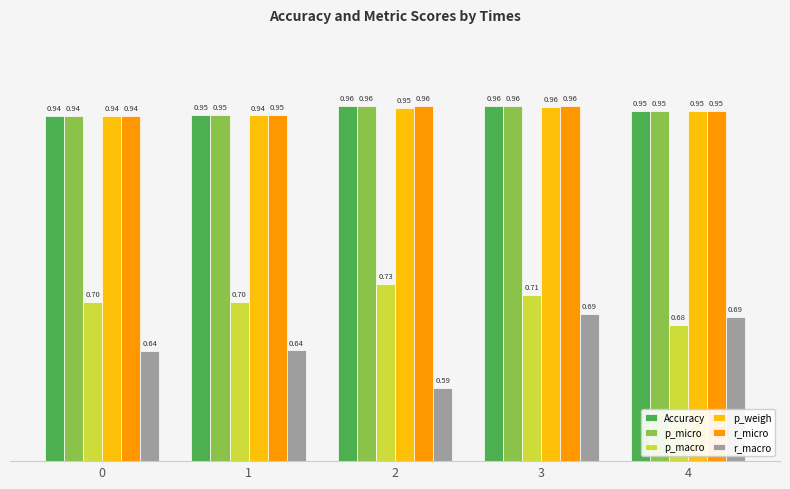

What is the difference between the highest and lowest values at 2?

0.4